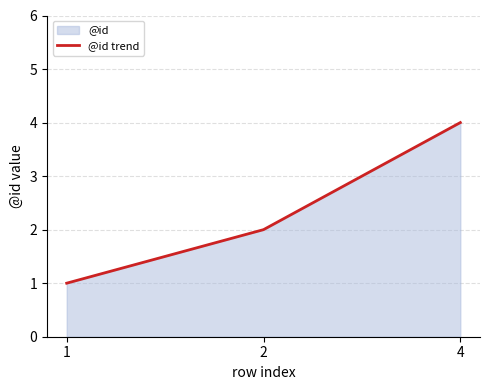

Rank the categories by value from lowest to highest.

1, 2, 4